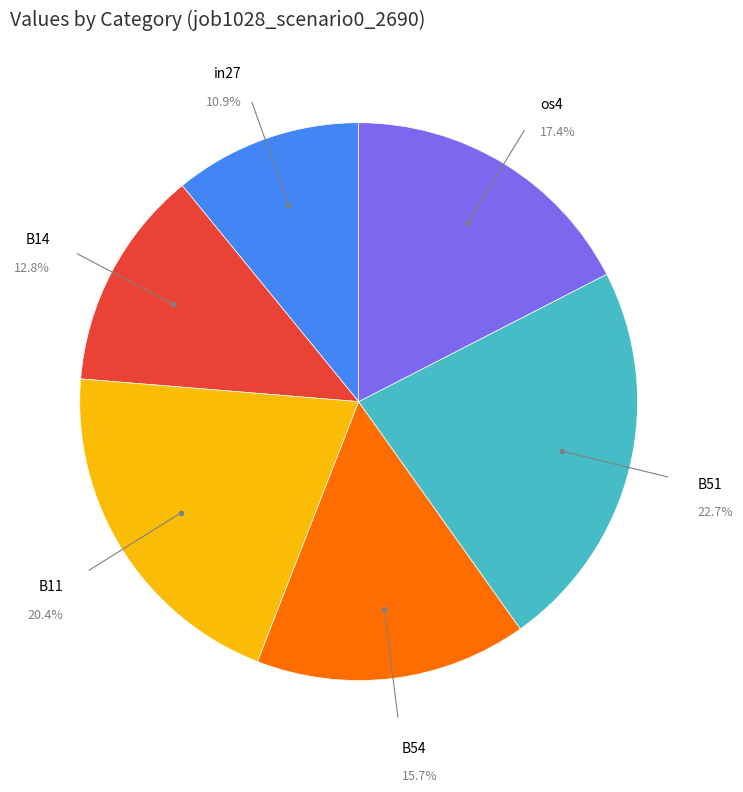

Is there a majority slice in this chart?

No